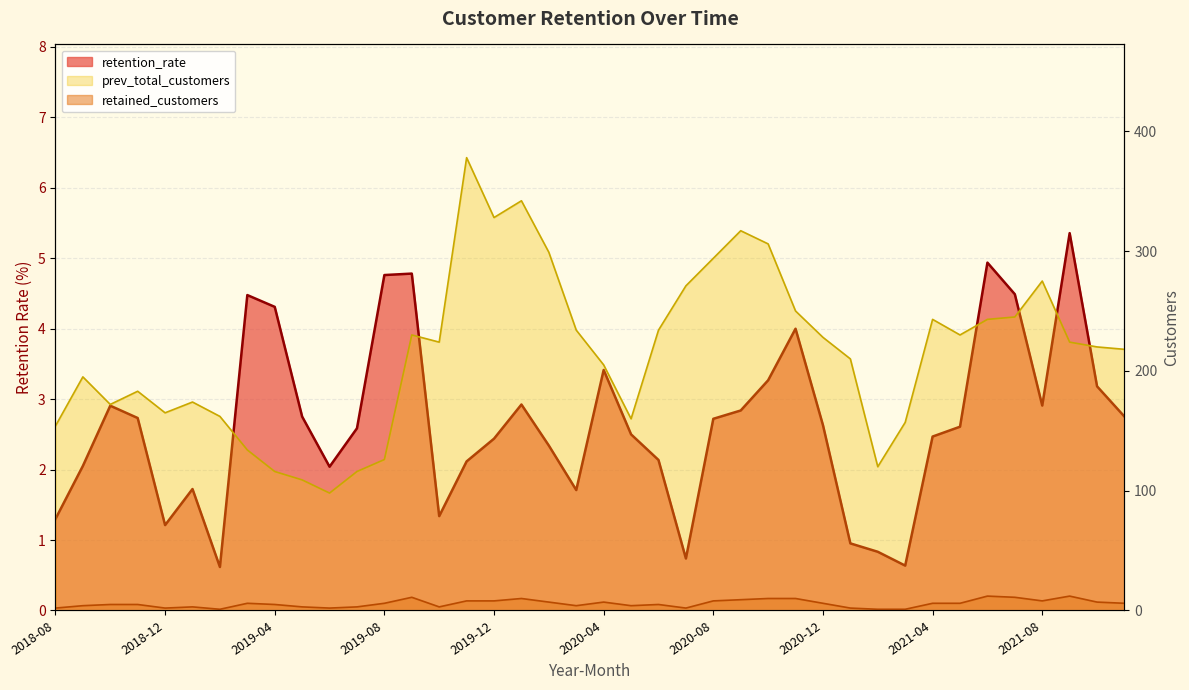

What is the sum of all prev_total_customers values?

8589.0